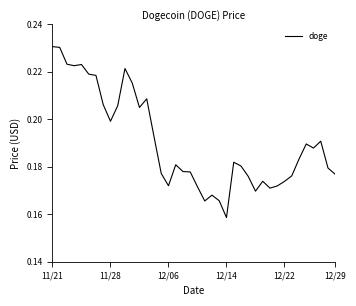

Does the chart display data point markers on the line(s)?

No